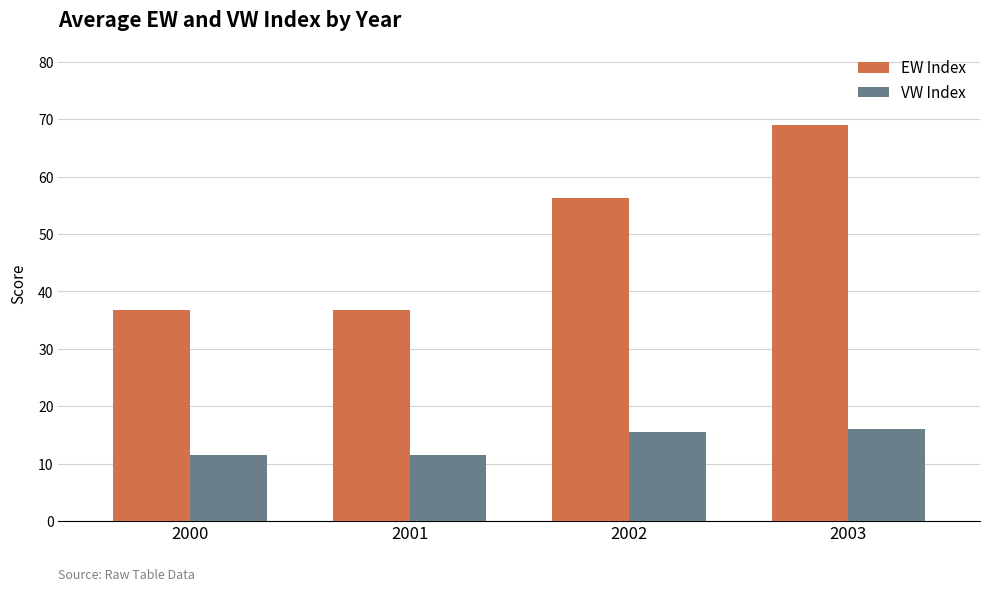

Between 2001 and 2002, which series saw the biggest shift?

EW Index